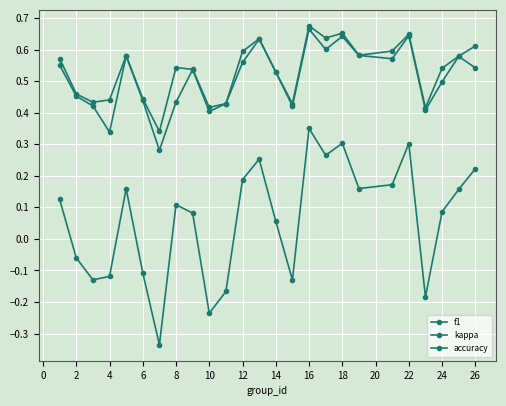

How many lines are shown in the chart?

3